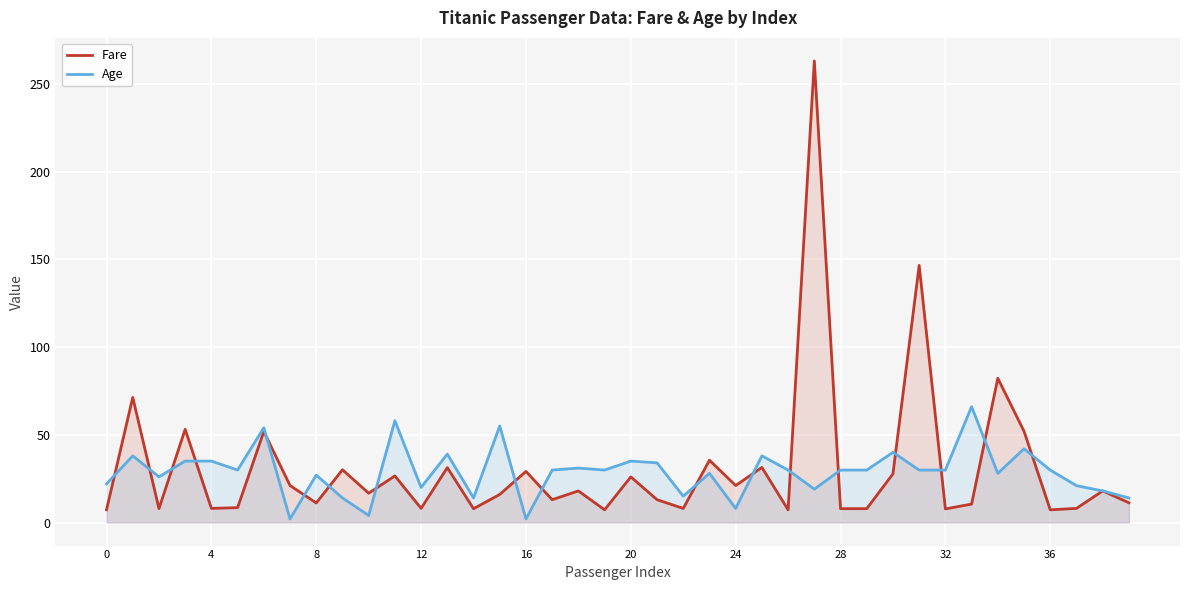

What is the total value across all series at 12?

28.1